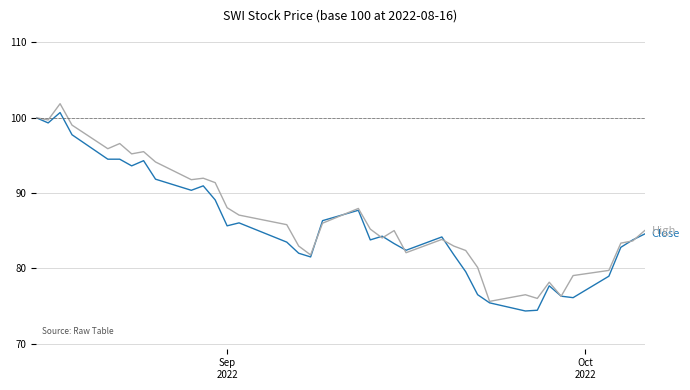

What is the maximum value shown in the chart?

101.9